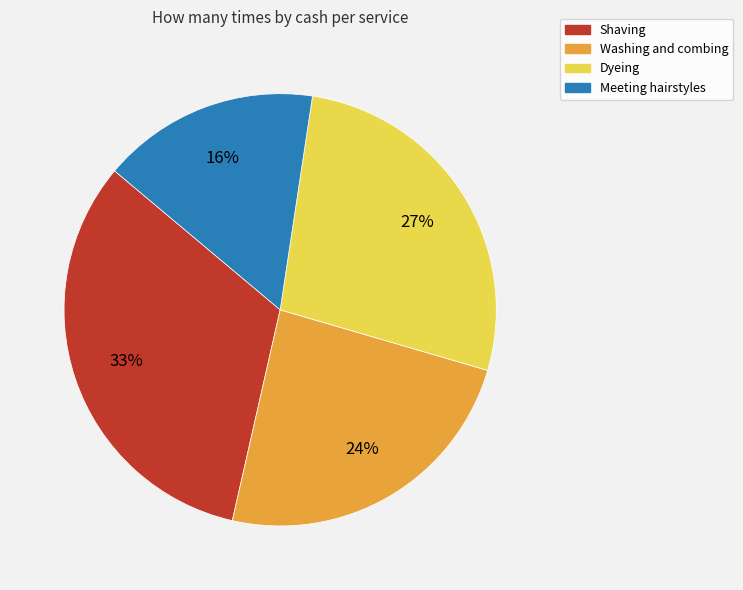

What percentage is the Meeting hairstyles slice, to the nearest percent?

16%